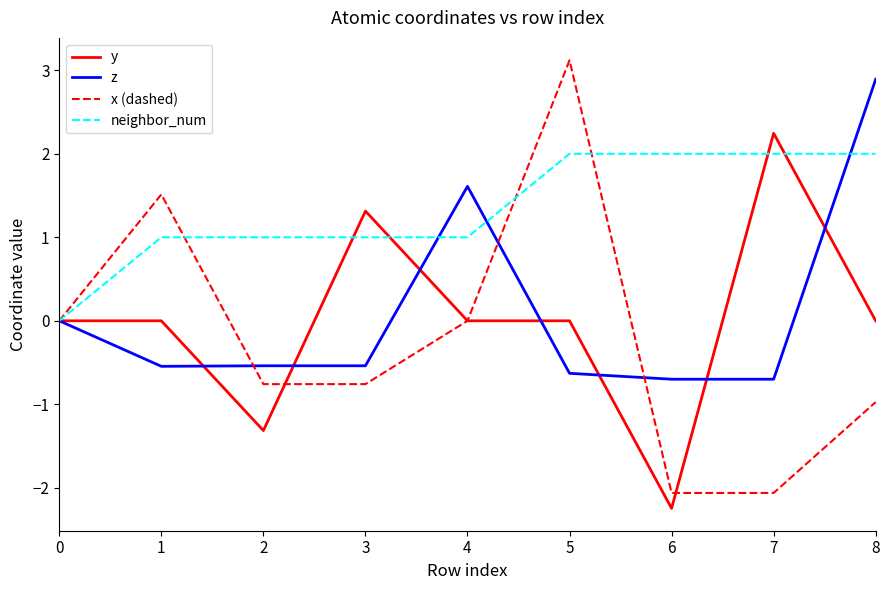

Is the value of z at 0 greater than the value of neighbor_num at 3?

No